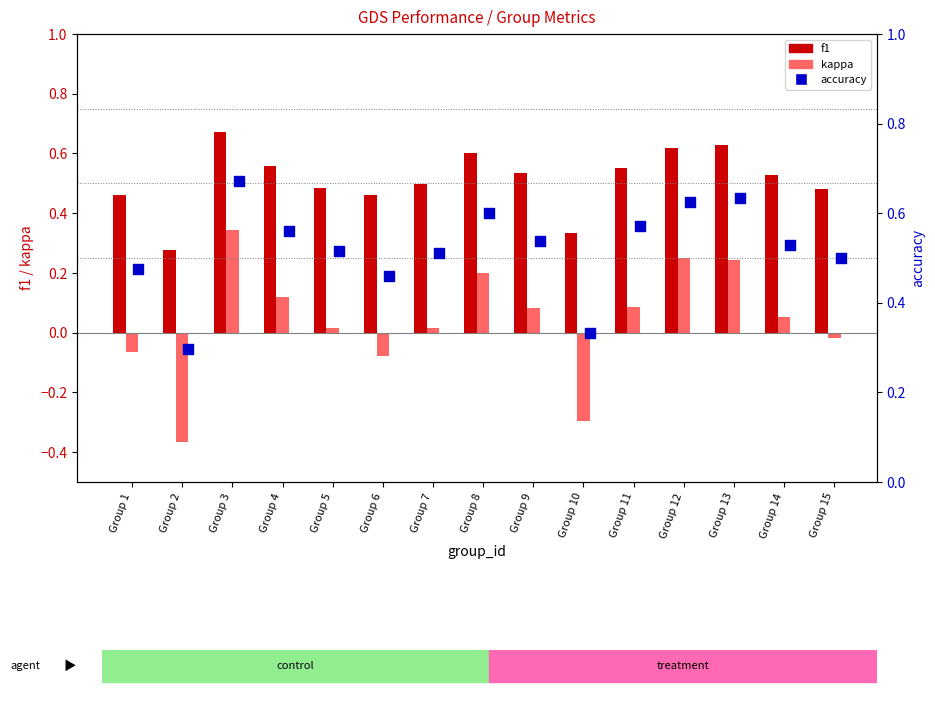

Which series has the largest total across all categories?

accuracy